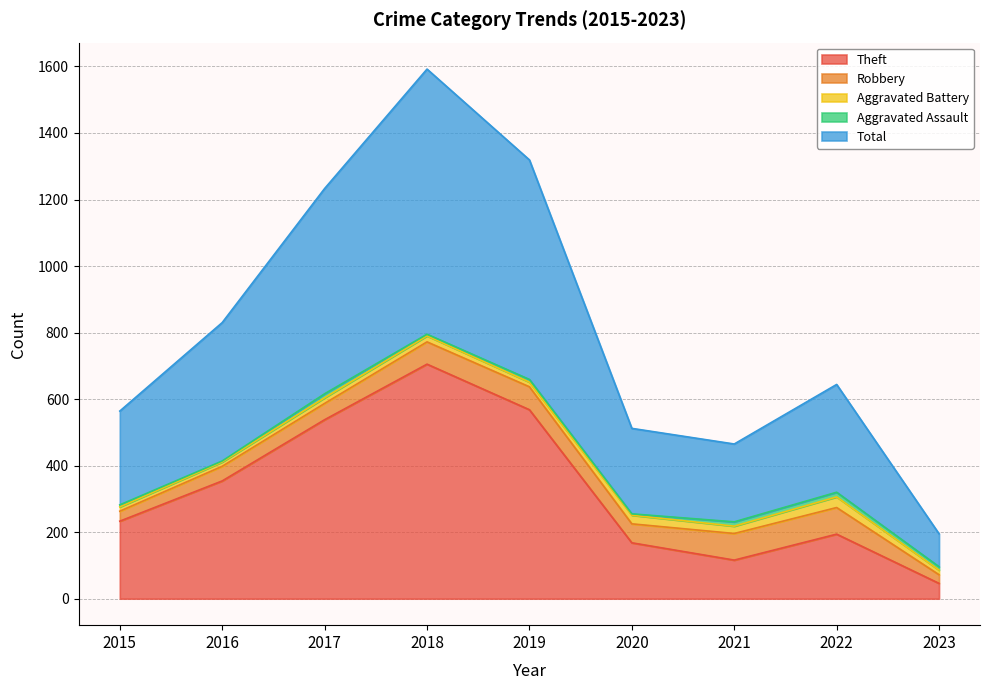

How many categories are shown in the chart?

9